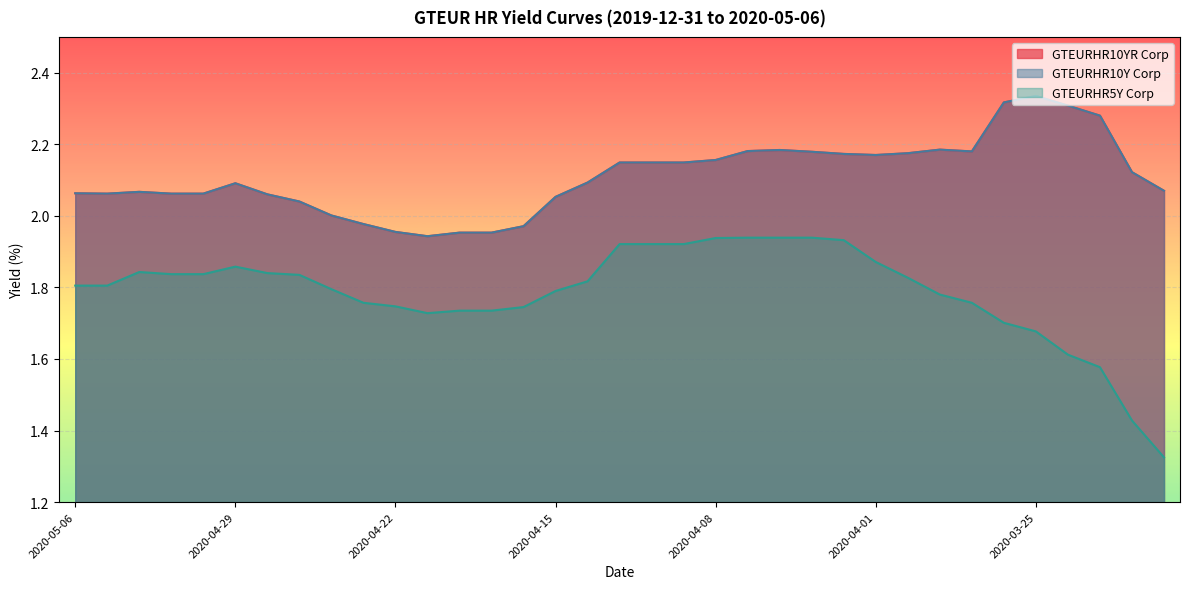

Is the value of GTEURHR10Y Corp at 2020-04-08 greater than the value of GTEURHR10YR Corp at 2020-03-24?

No